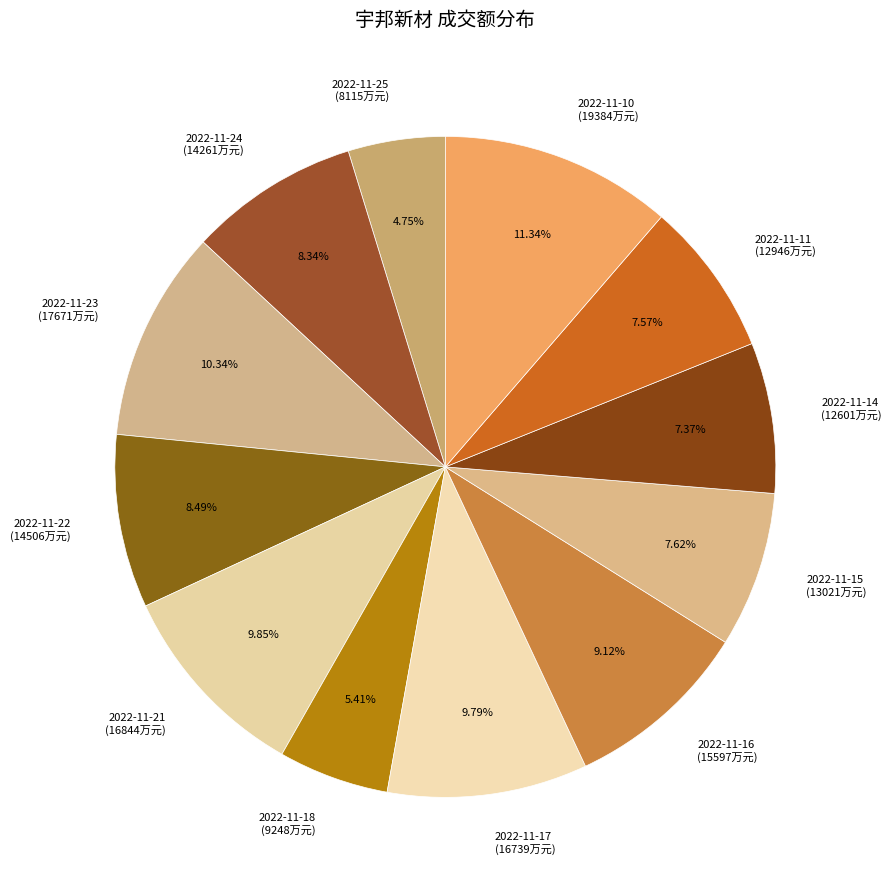

To the nearest percent, what percentage of the pie is 2022-11-23?

10%